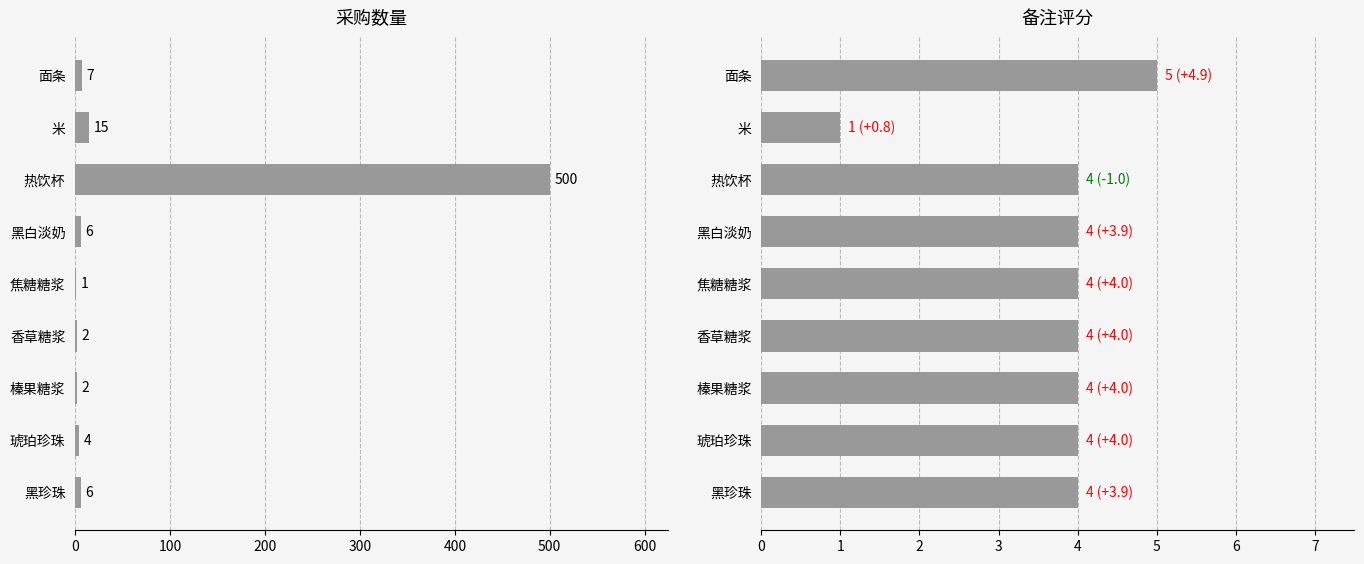

How many groups of bars are there?

9